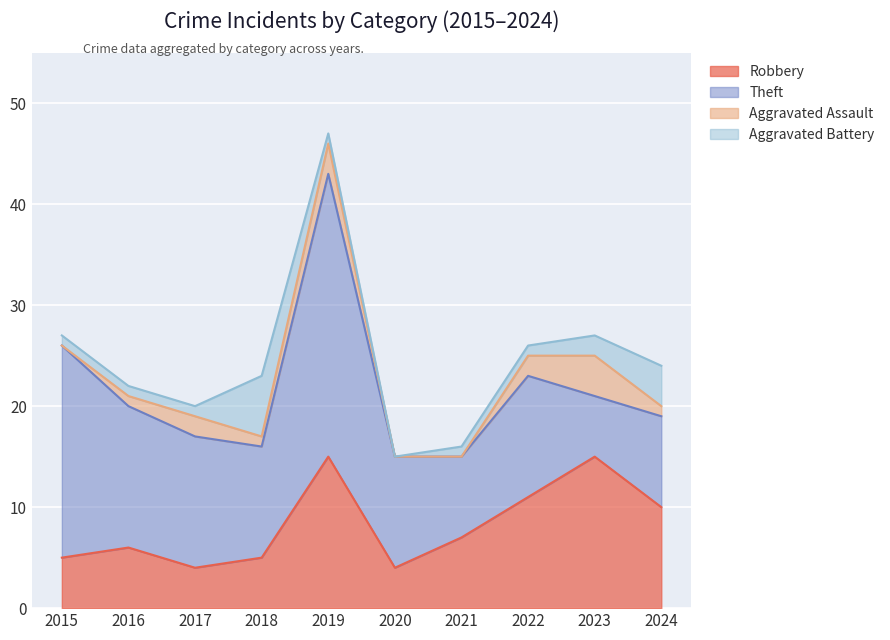

The Theft series shows 15 at 2024. True or false?

False